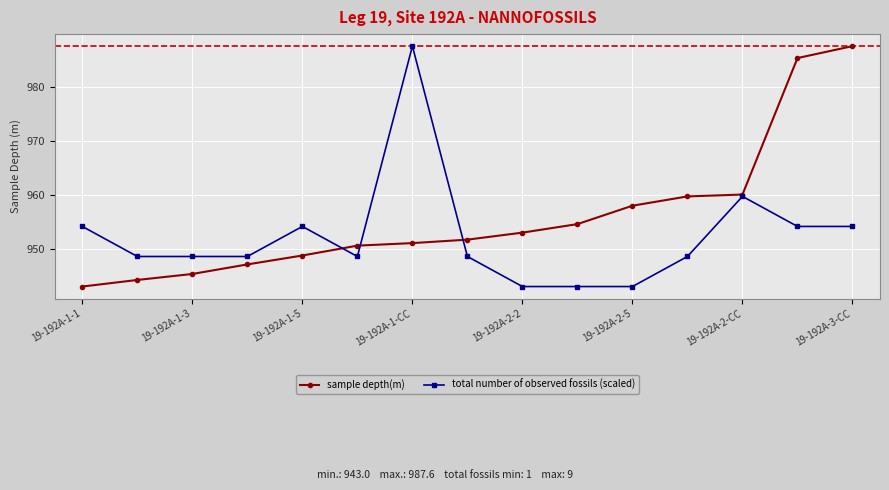

True or false: sample depth(m) and total number of observed fossils (scaled) intersect in this chart.

True